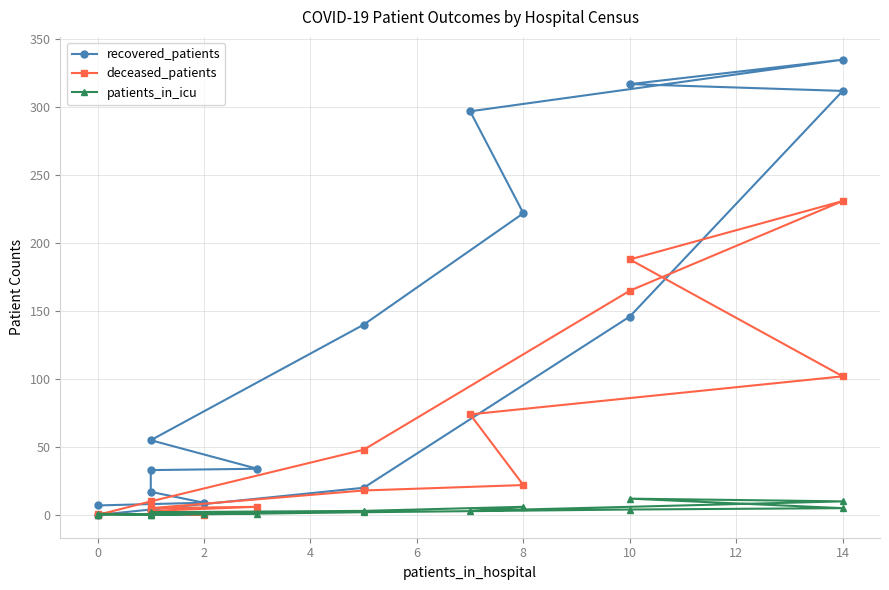

How many data points in deceased_patients are above 18?

7